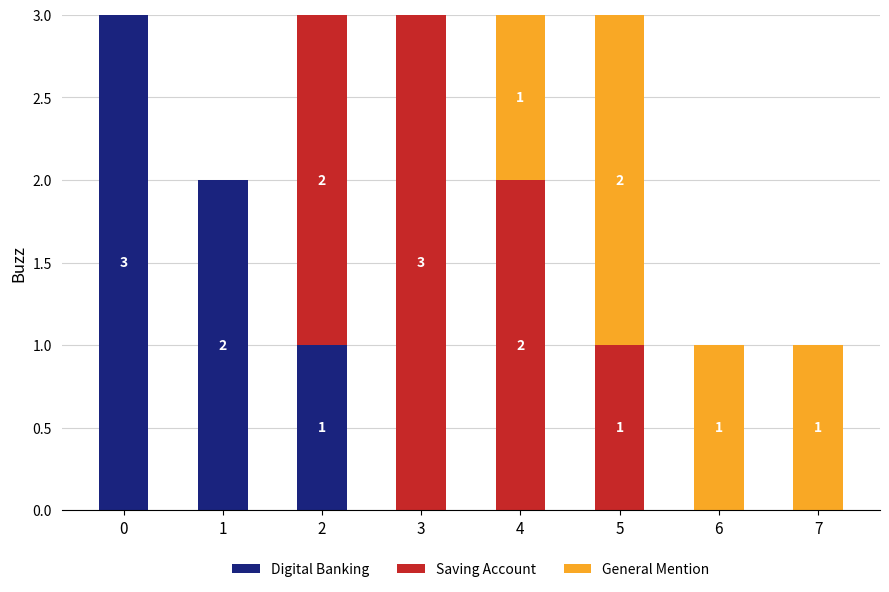

Reading right to left, what are the values for Digital Banking?

7=0	6=0	5=0	4=0	3=0	2=1	1=2	0=3